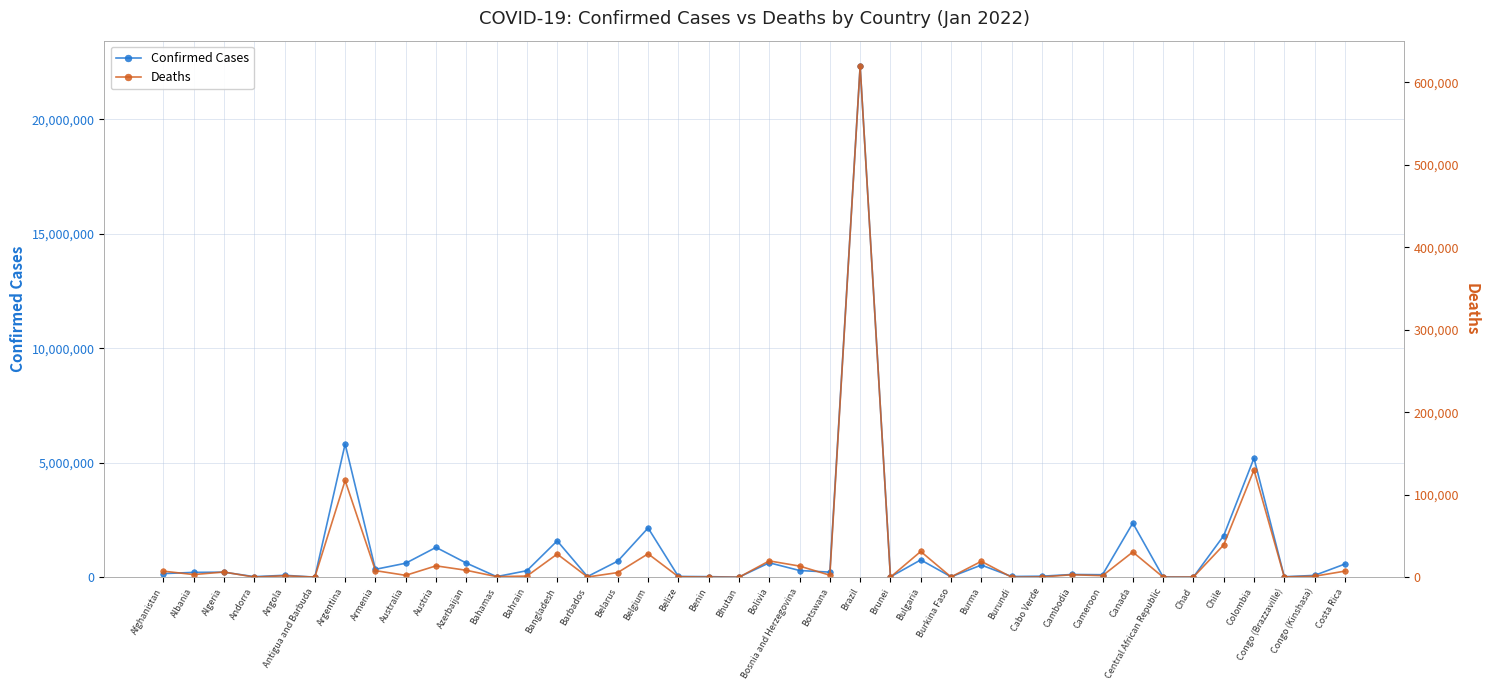

Is this an area chart (filled region under the line)?

No